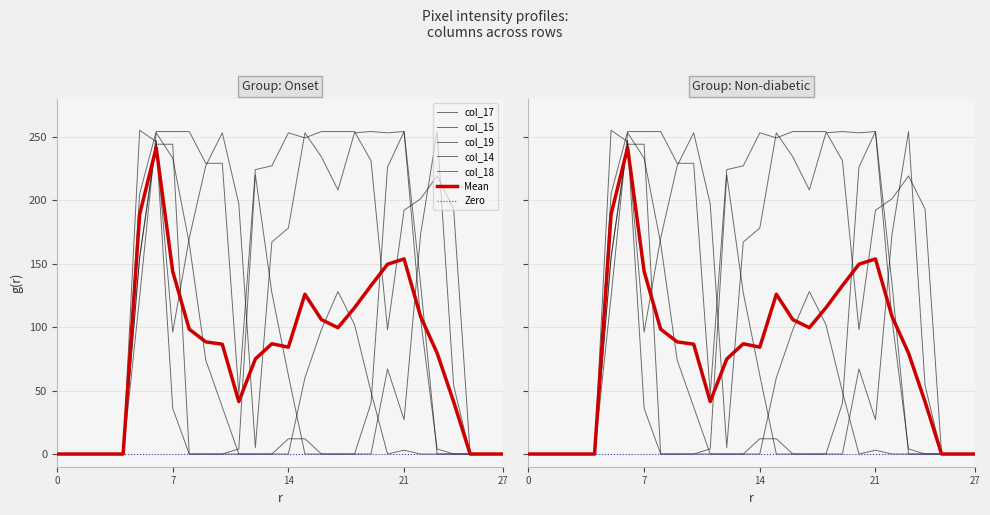

How many interior local valleys does the col_19 series have?

1